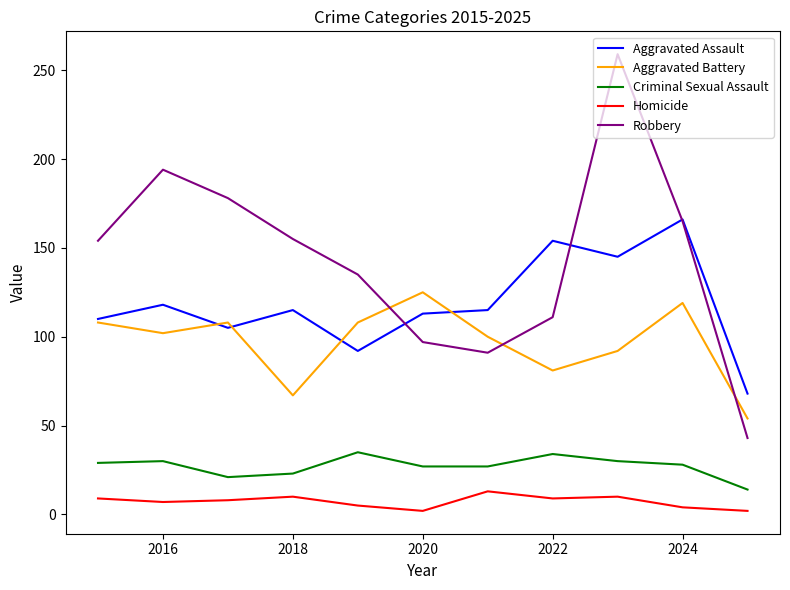

Which series has the widest spread of values?

Robbery